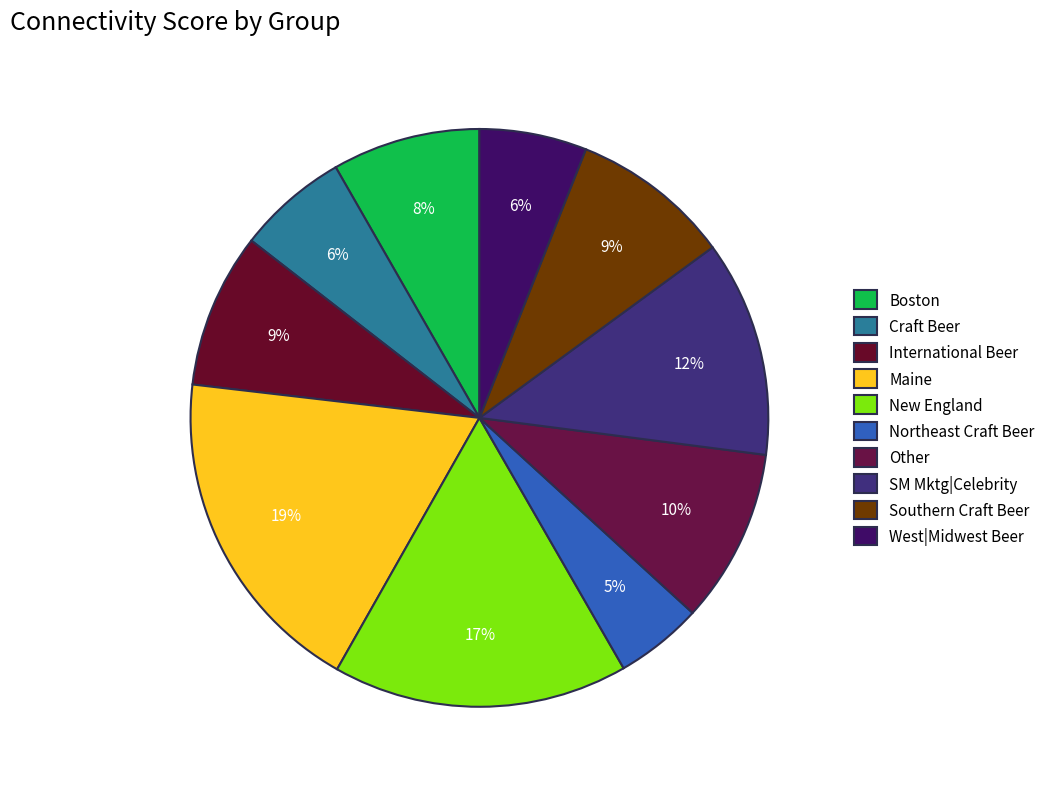

How many slices are in this pie chart?

10